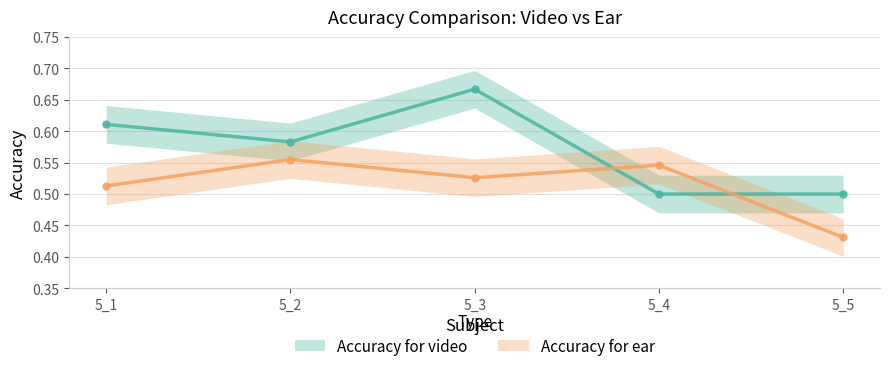

What are all the series names shown in the legend?

Accuracy for video, Accuracy for ear